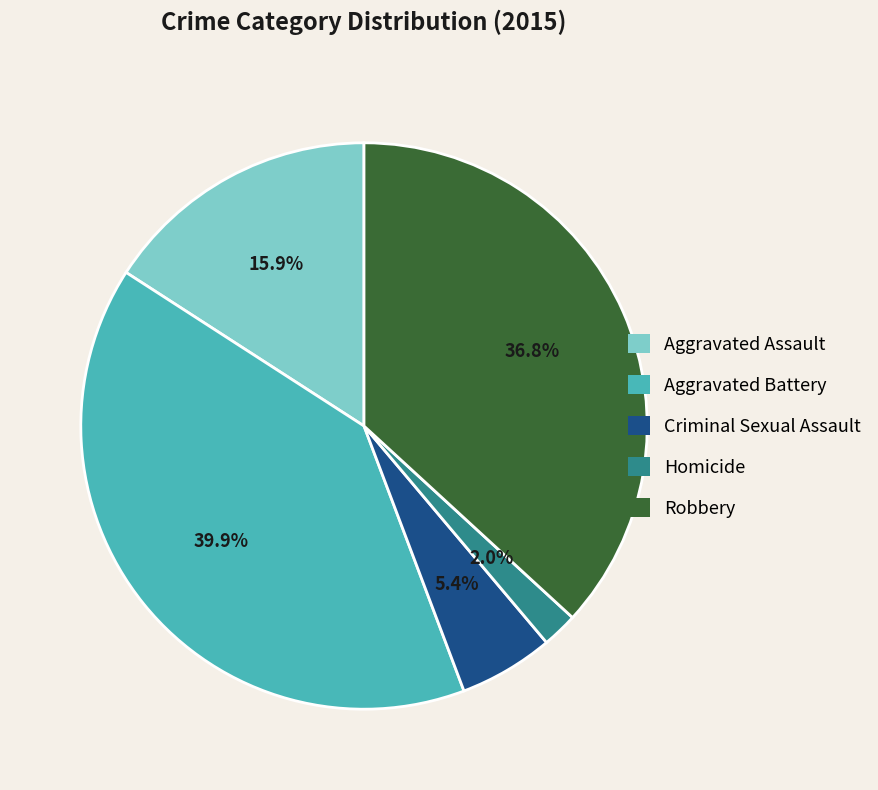

What percentage is the Aggravated Assault slice, to the nearest percent?

16%